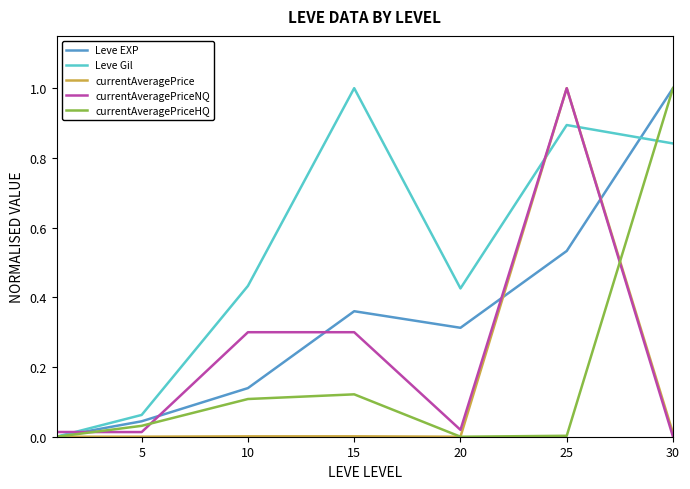

Which series has the largest total across all categories?

Leve Gil